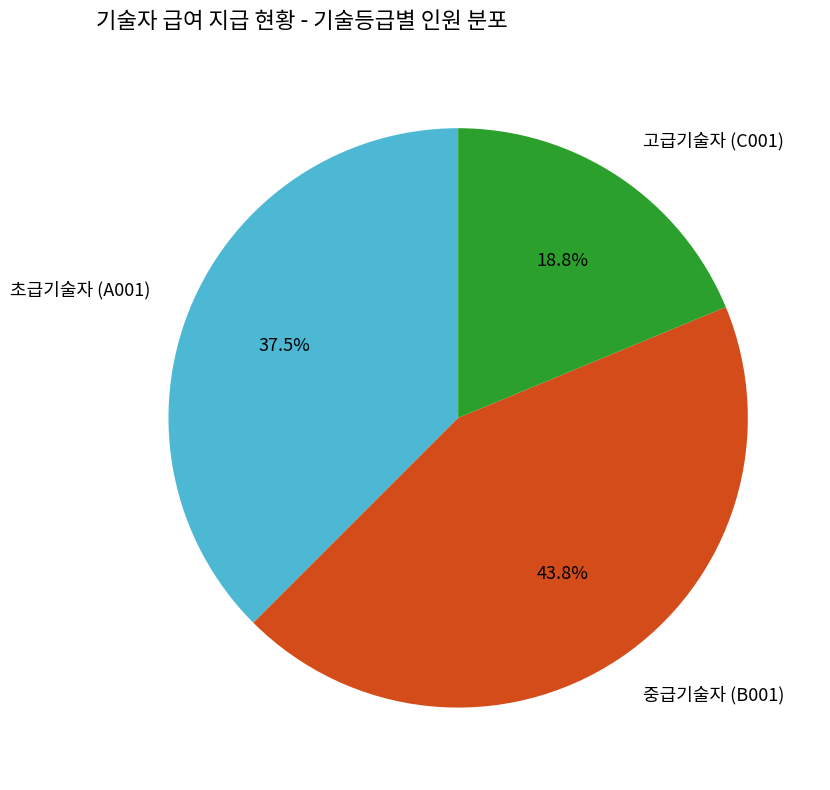

What is the ratio of the value at 초급기술자 (A001) to the value at 중급기술자 (B001)?

0.9